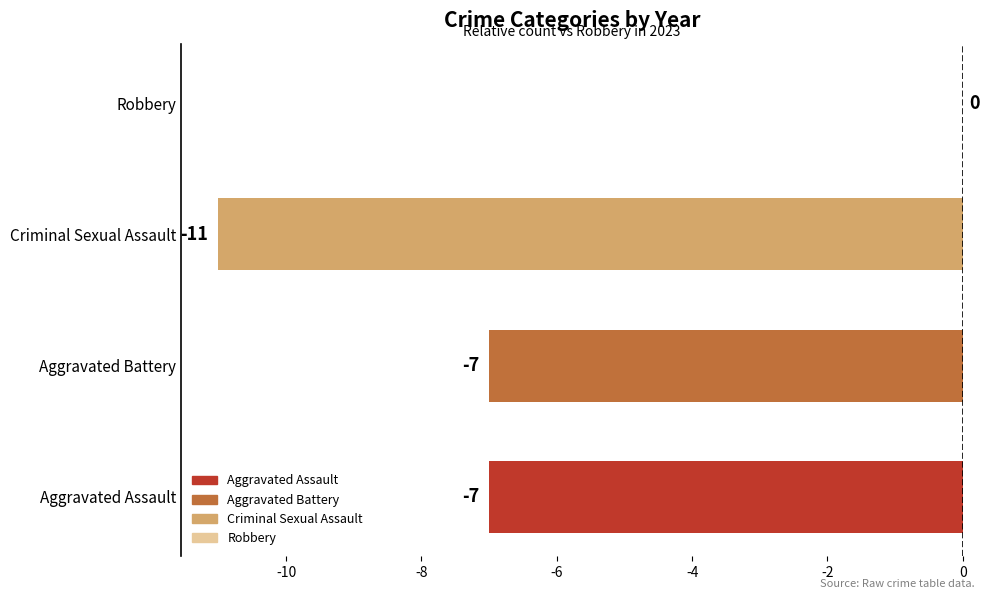

Which category has the highest value across all series?

Robbery